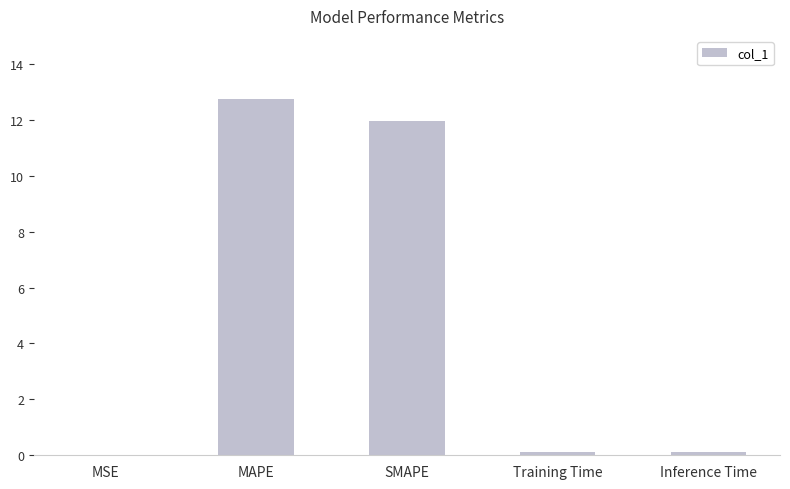

Which has a higher value, Inference Time or MAPE?

MAPE